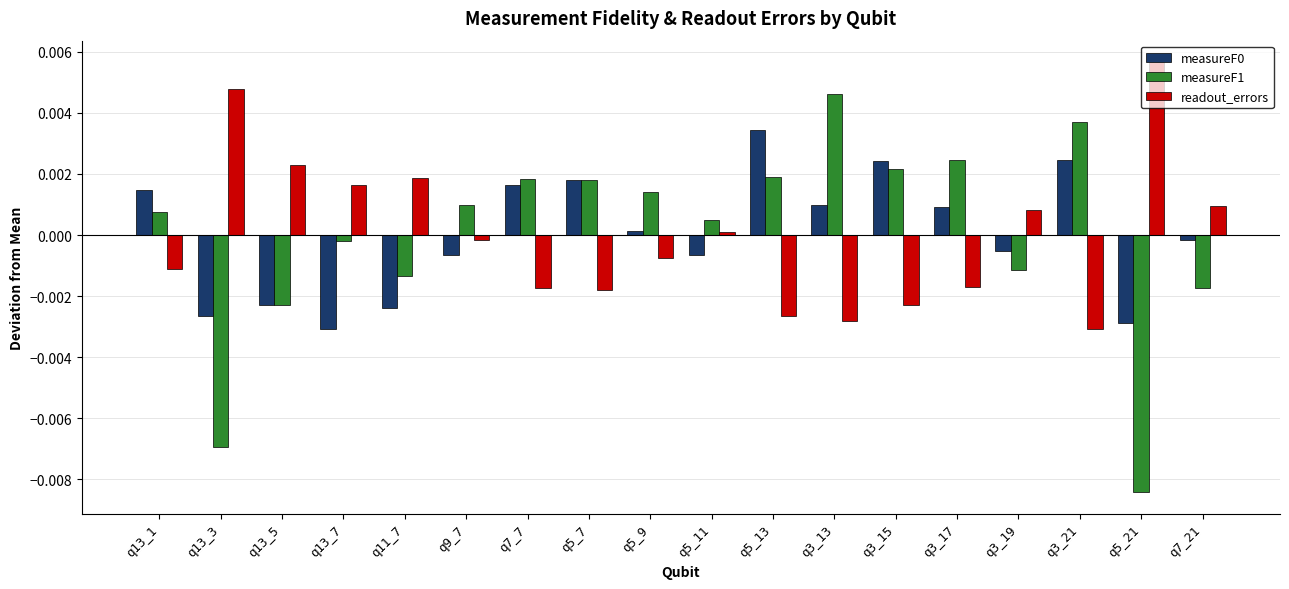

Where is measureF1 nearest to the value 0?

q13_7